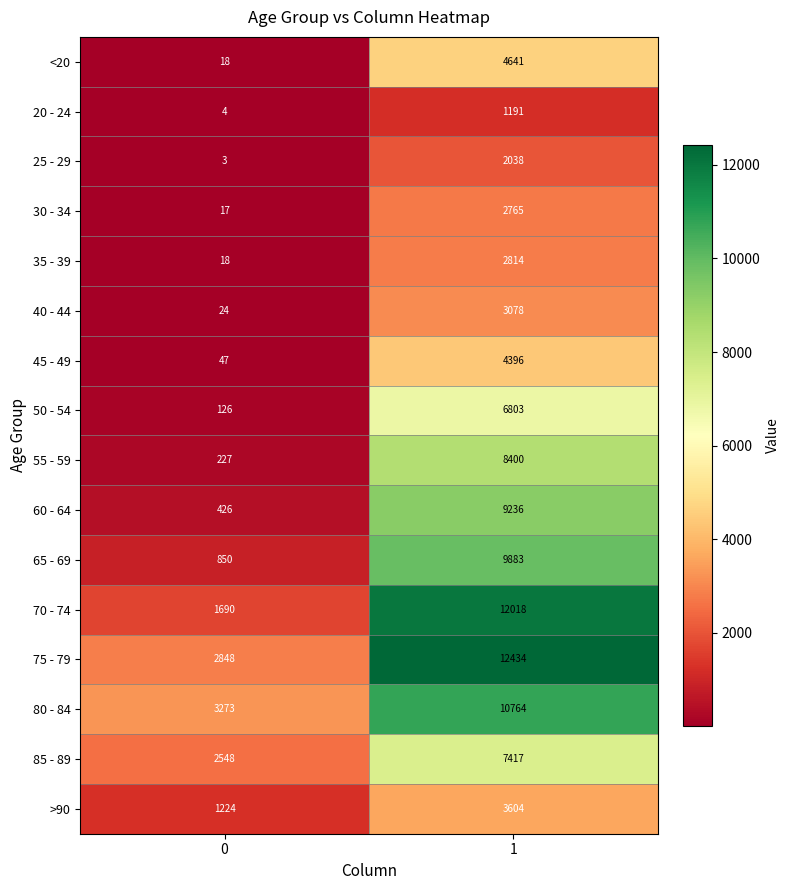

Between 0 and 1, which series saw the biggest shift?

70 - 74